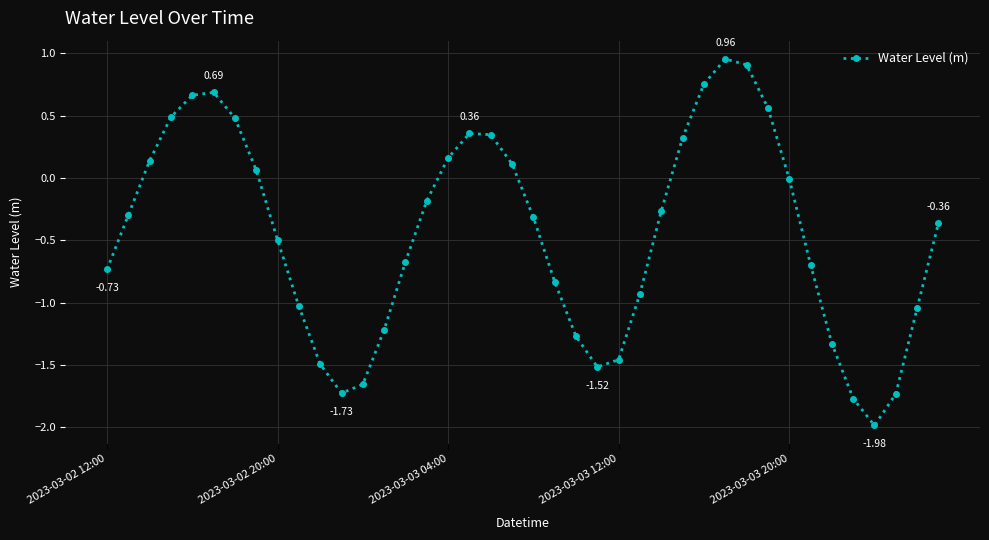

What is the minimum value shown in the chart?

-2.0